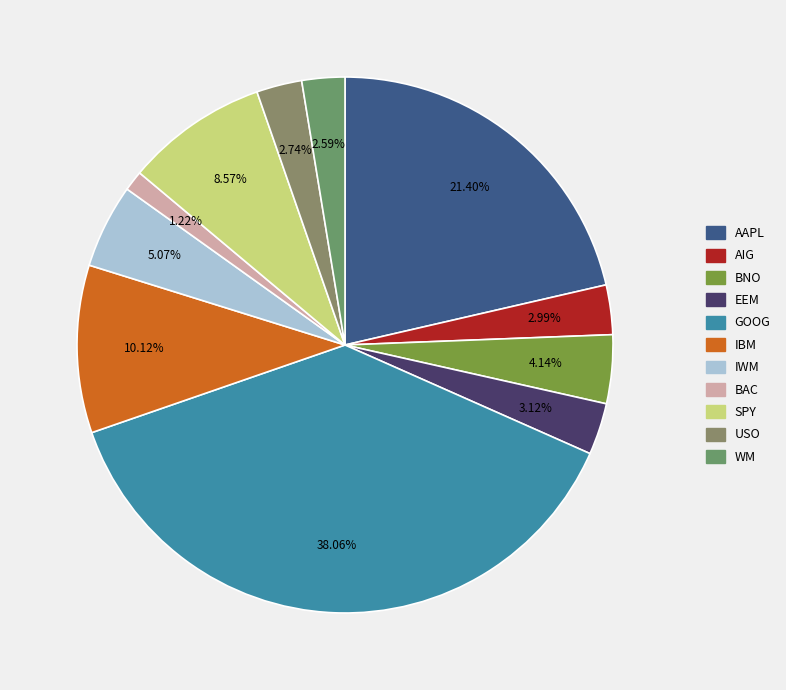

Count the number of slices in the pie.

11